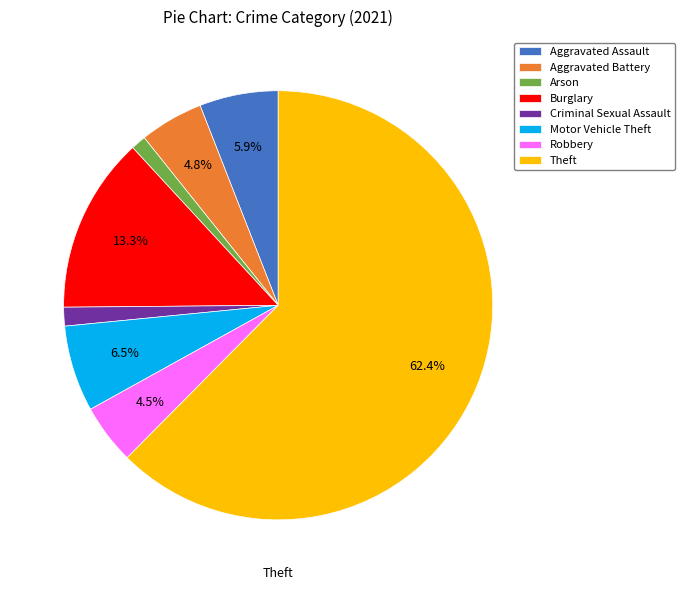

How many slices are in this pie chart?

8